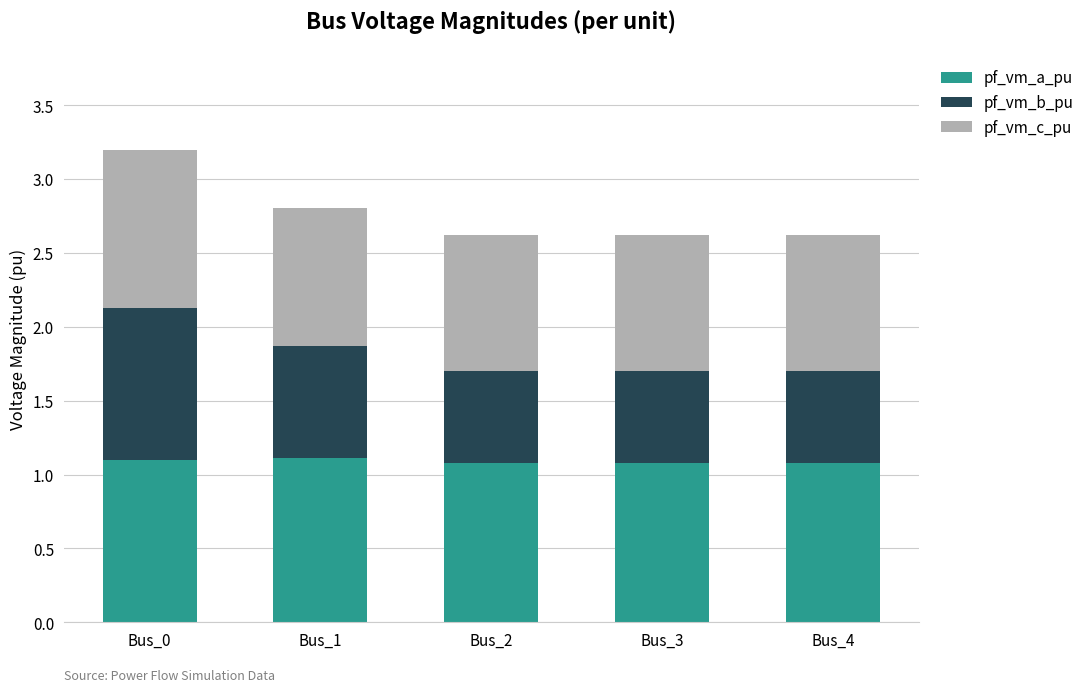

Reading left to right, what are the values for pf_vm_a_pu?

1.1	1.1	1.1	1.1	1.1